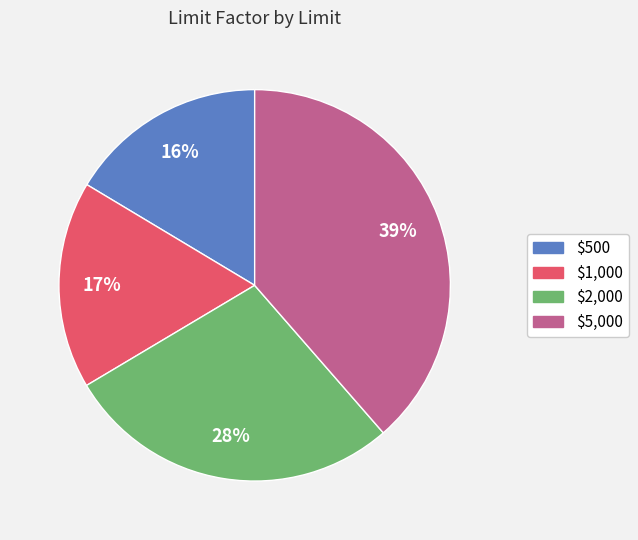

Which has a higher value, $500 or $2,000?

$2,000